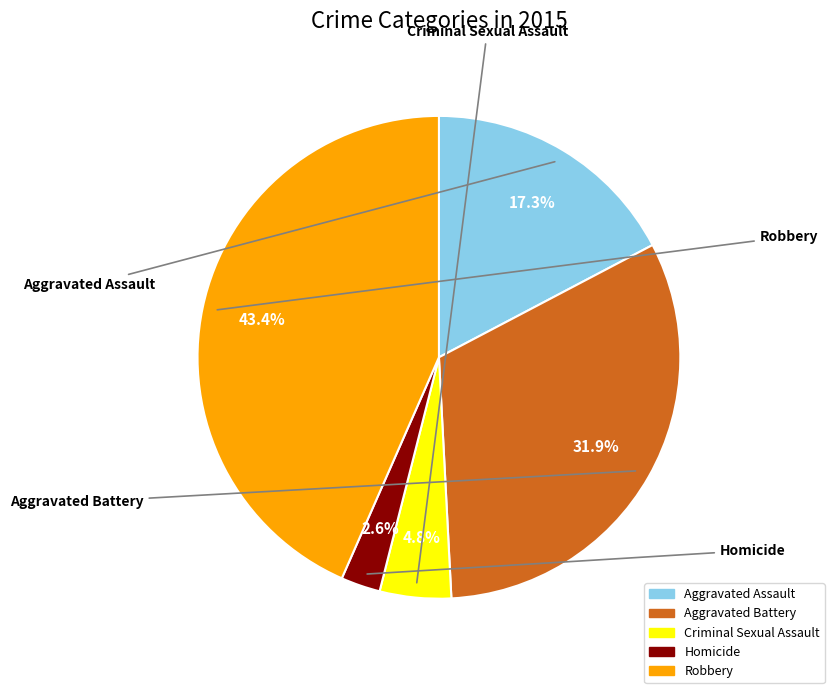

How many segments does this pie chart have?

5